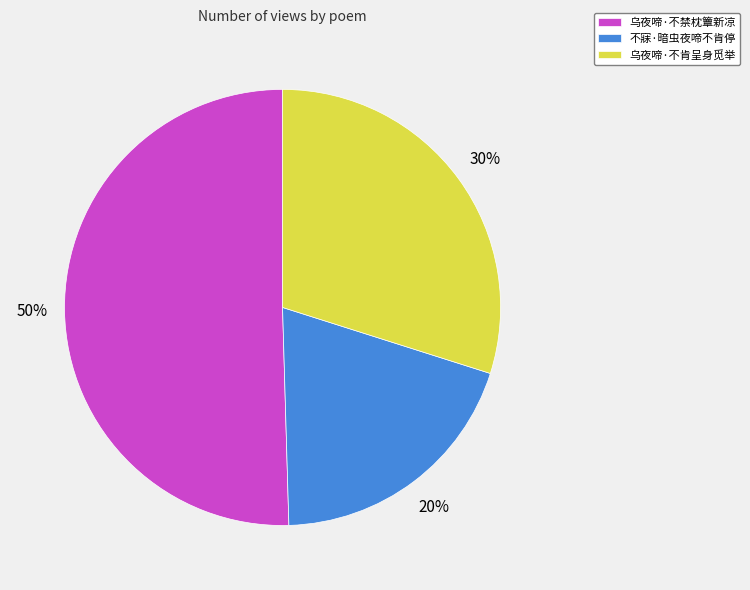

Which category has the biggest portion of the pie?

乌夜啼·不禁枕簟新凉